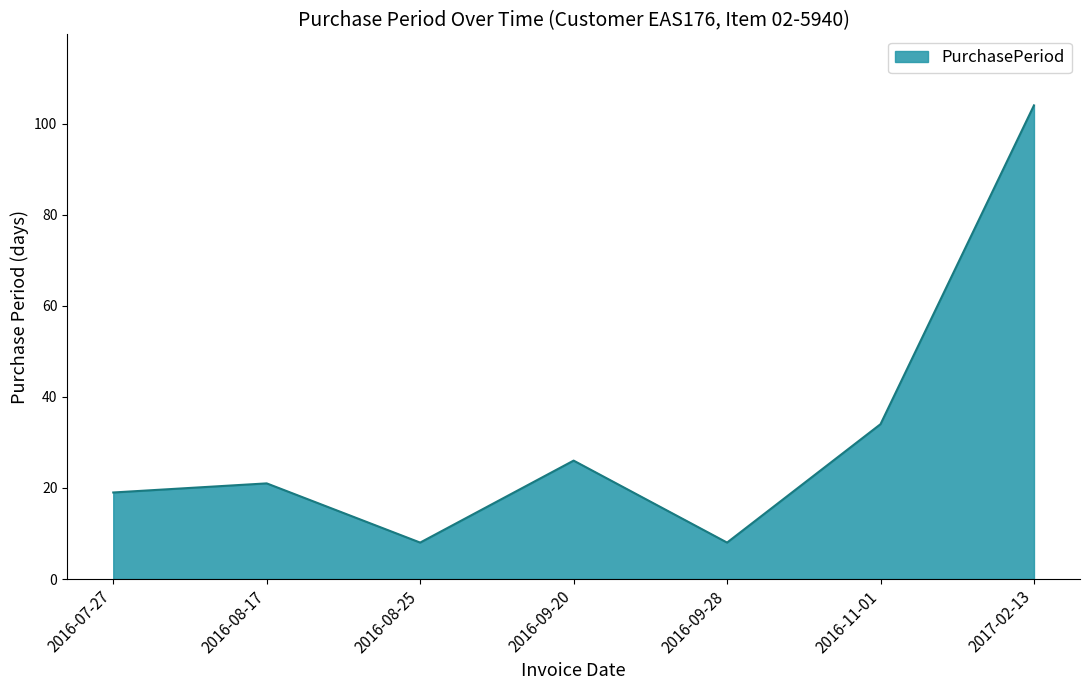

How many interior local valleys (lower than both neighbors) does the data have?

2